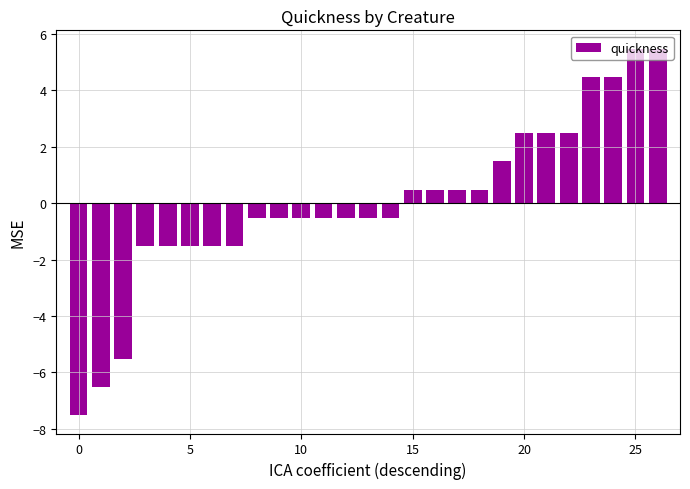

What is the smallest value displayed?

-7.5